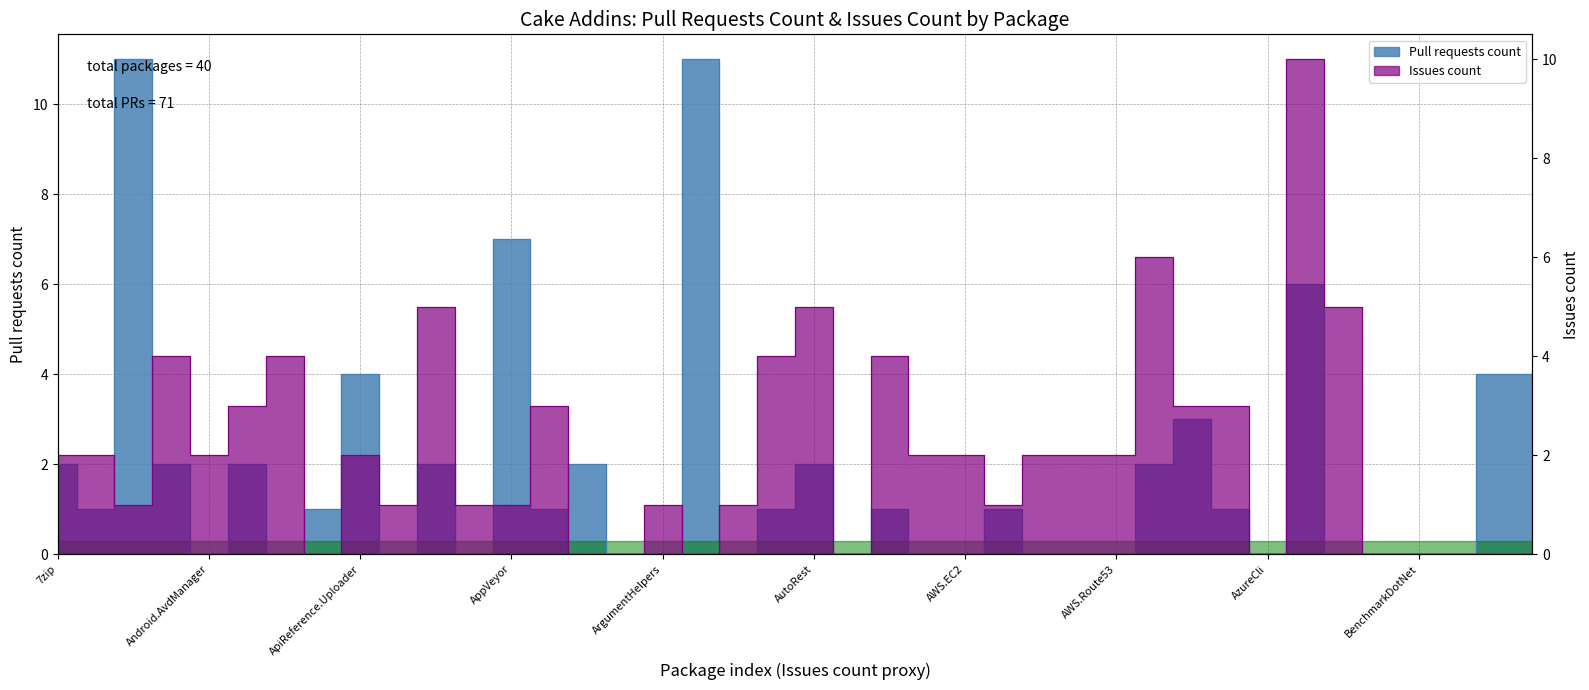

Is it true that the value at ArgumentHelpers is -6?

False